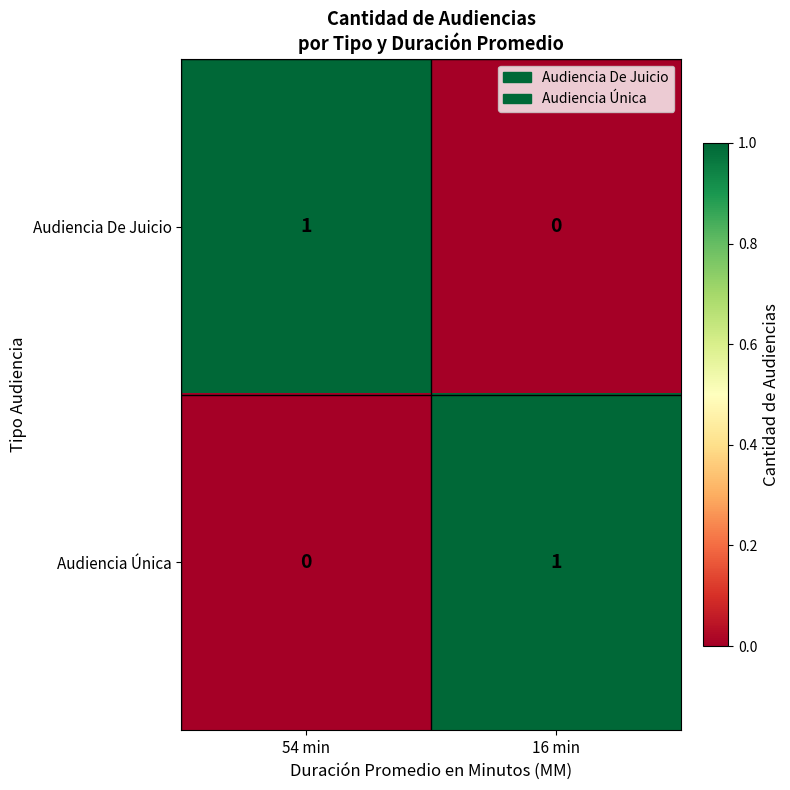

Which category has the lowest value in the Audiencia De Juicio series?

16 min